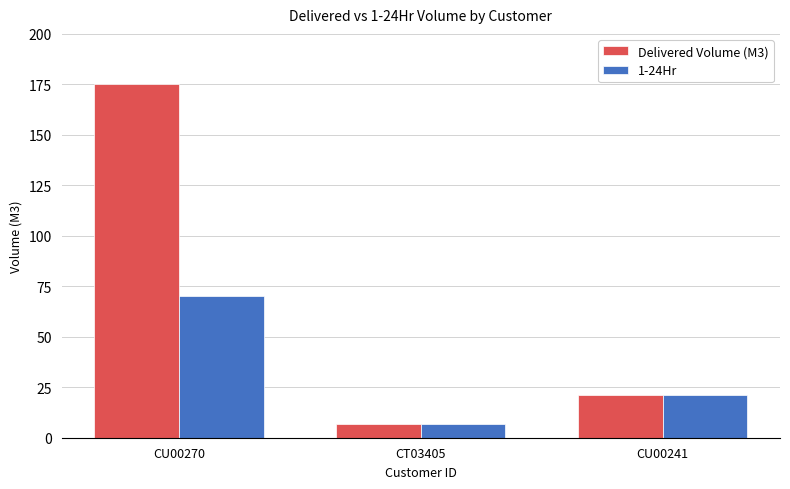

Which category has the highest value across all series?

CU00270